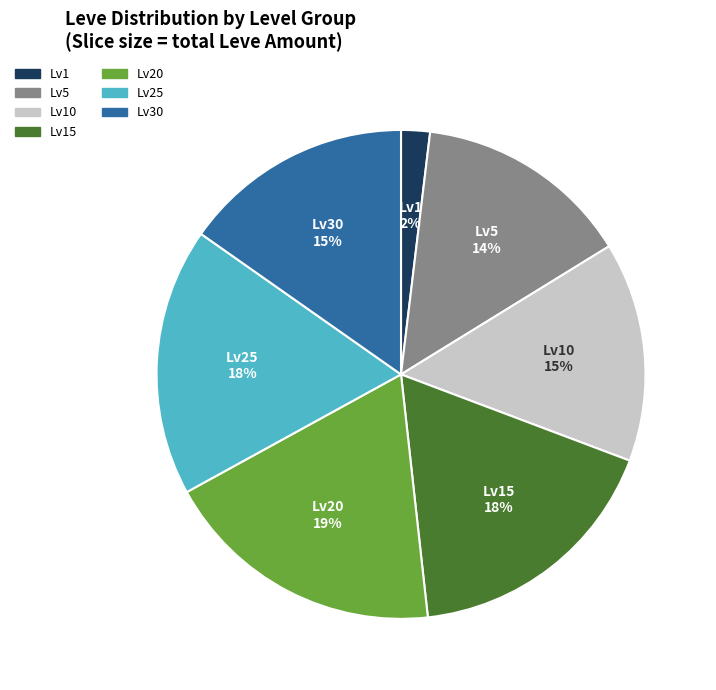

To the nearest percent, what is the difference between the largest and smallest slice percentages?

17%